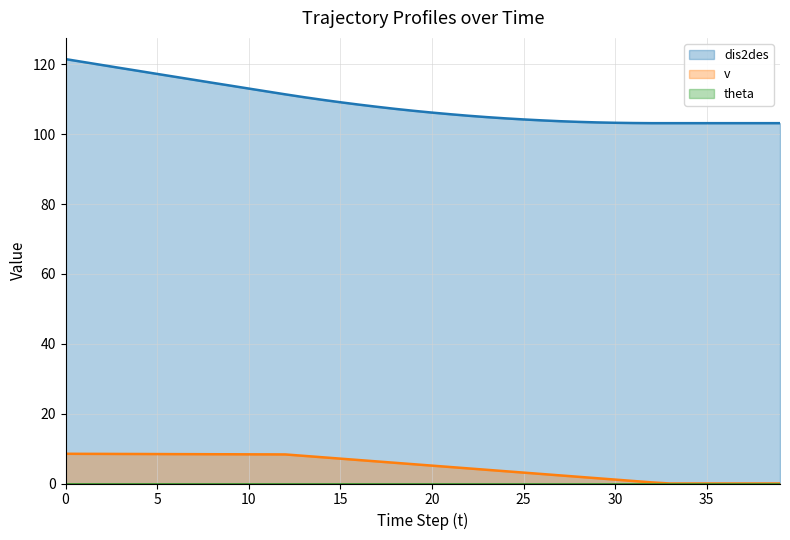

What is the value of the dis2des point at the 38th from the left?

103.2